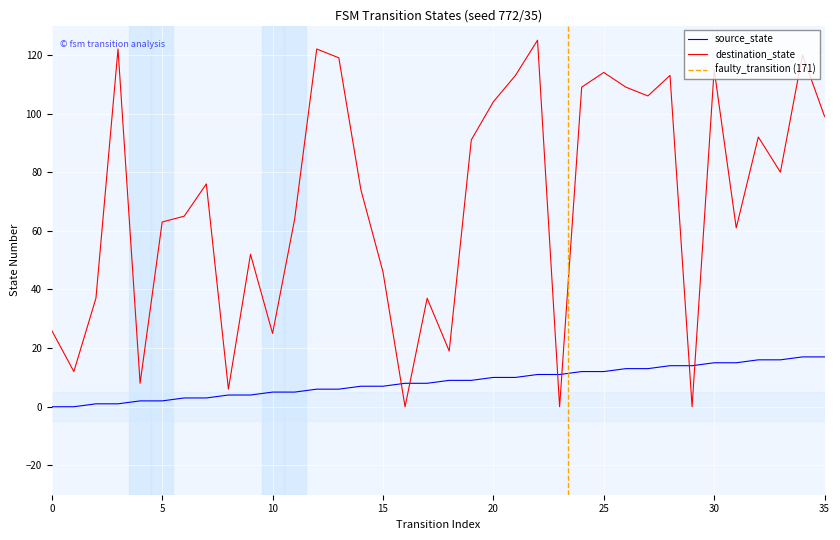

What is the value of the destination_state point at the 28th from the left?

106